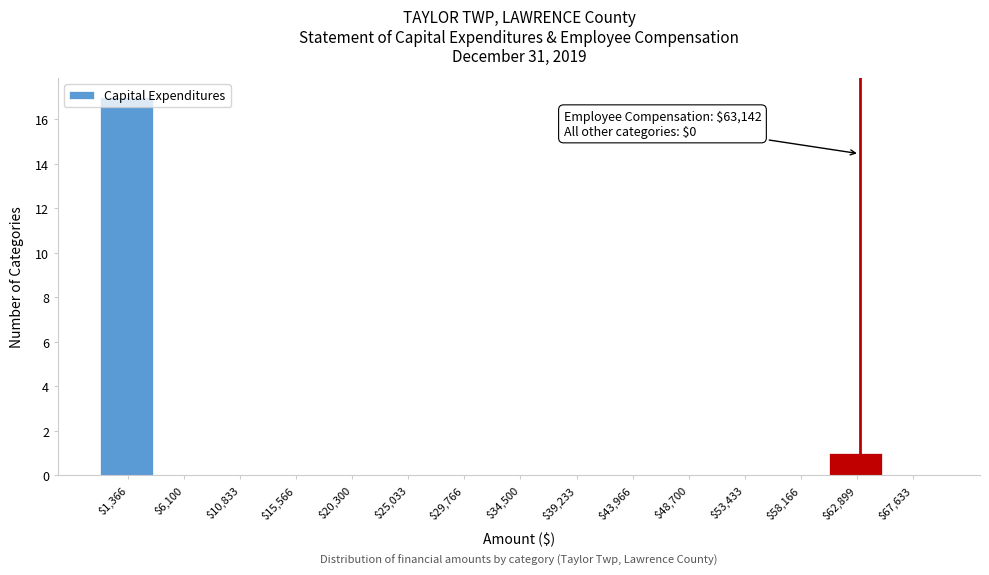

Over which range of the x-axis is the bar tallest?

-1000 to 3500